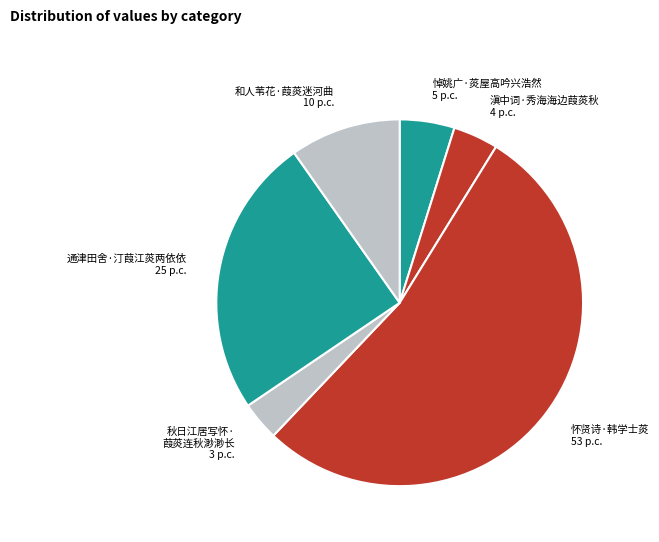

Rank the categories by value from lowest to highest.

秋日江居写怀· 葭菼连秋渺渺长 3 p.c., 滇中词·秀海海边葭菼秋 4 p.c., 悼姚广·菼屋高吟兴浩然 5 p.c., 和人苇花·葭菼迷河曲 10 p.c., 通津田舍·汀葭江菼两依依 25 p.c., 怀贤诗·韩学士菼 53 p.c.